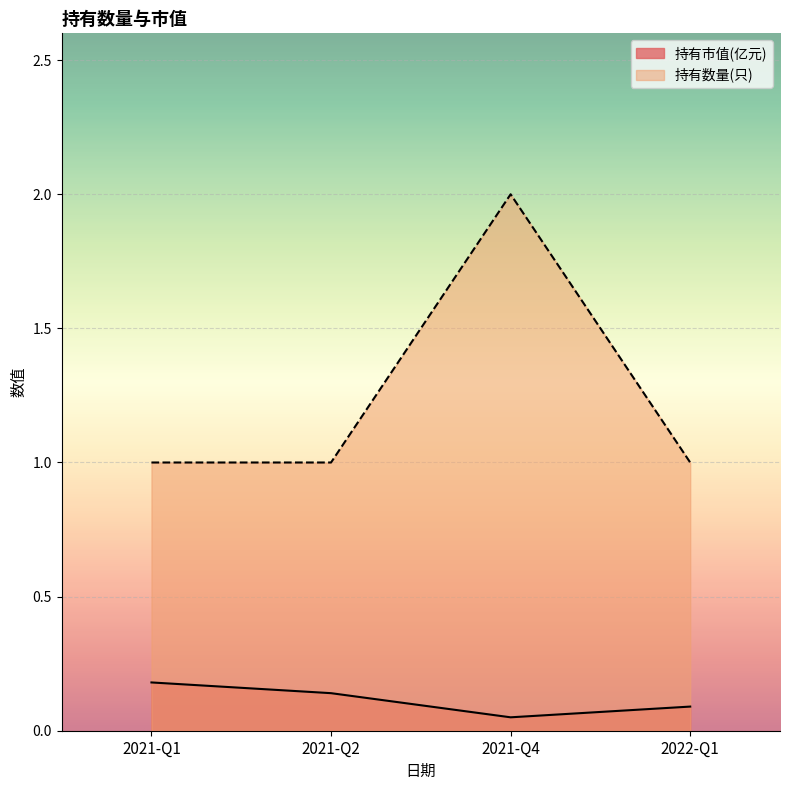

What are all the series names shown in the legend?

持有市值(亿元), 持有数量(只)